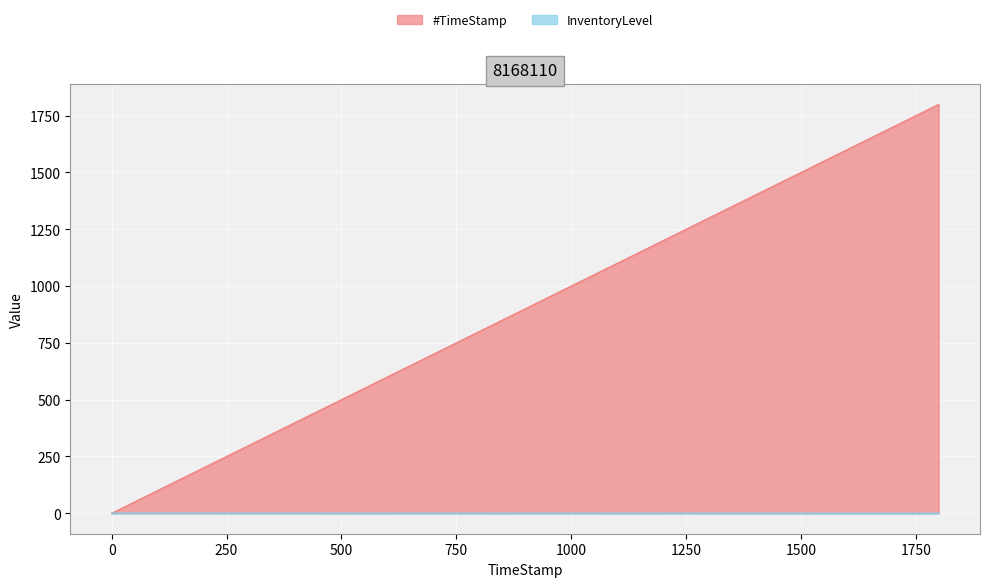

Reading left to right, extract all data points from this chart.

#TimeStamp: 0.0	599.6	1199.6	1799.7
InventoryLevel: 0.8	0.7	0.6	0.4